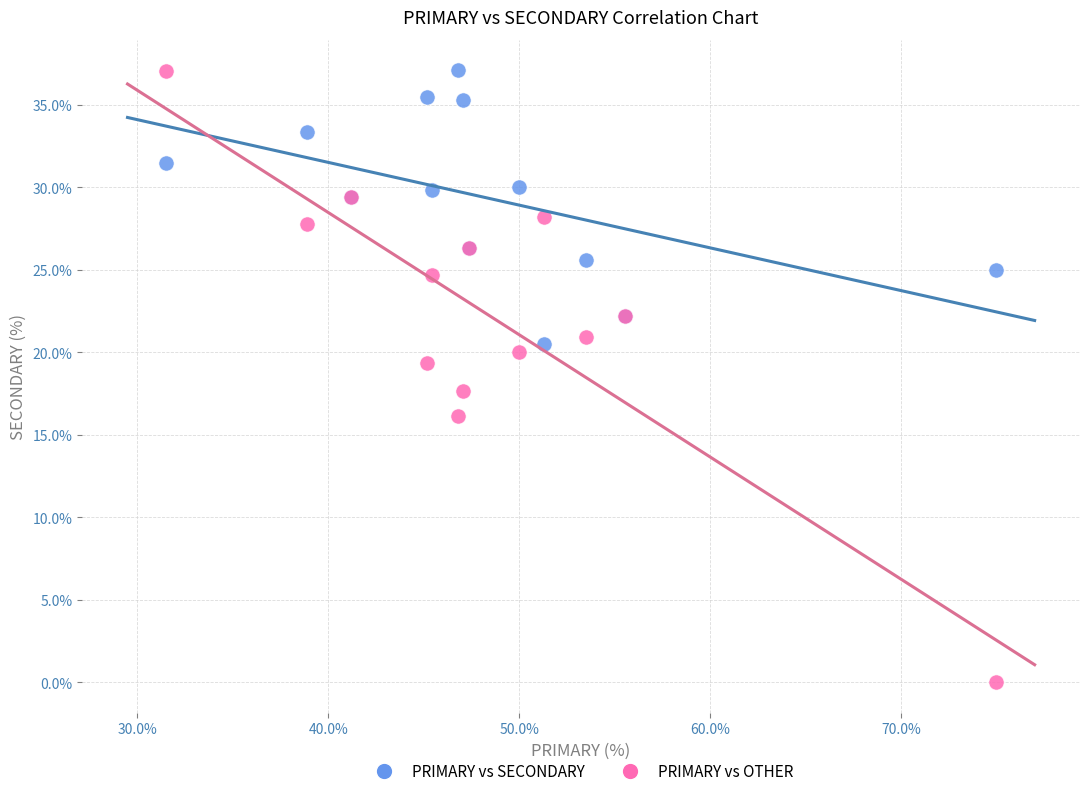

Which series contains the lowest Y value?

PRIMARY vs OTHER